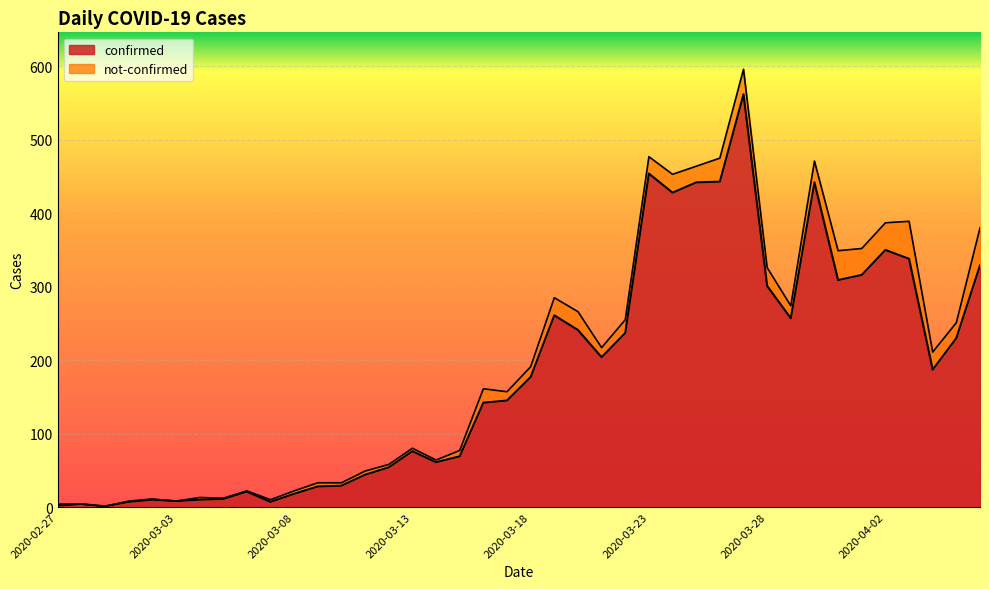

At which category does the chart reach its peak across all series?

2020-03-27